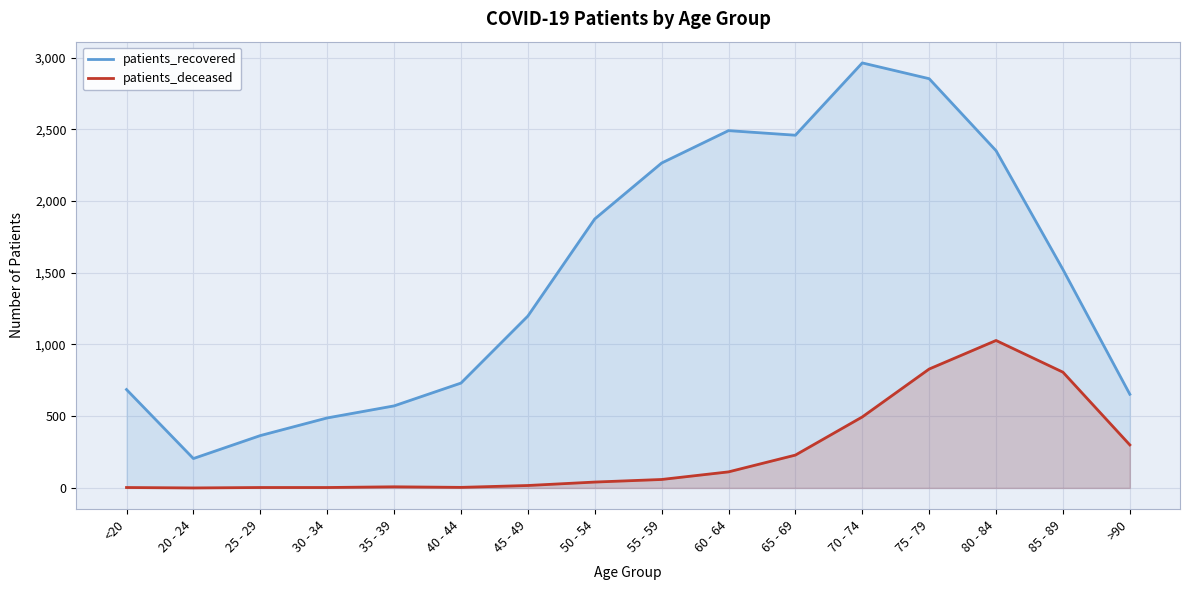

How many positive values does the patients_deceased series have?

15